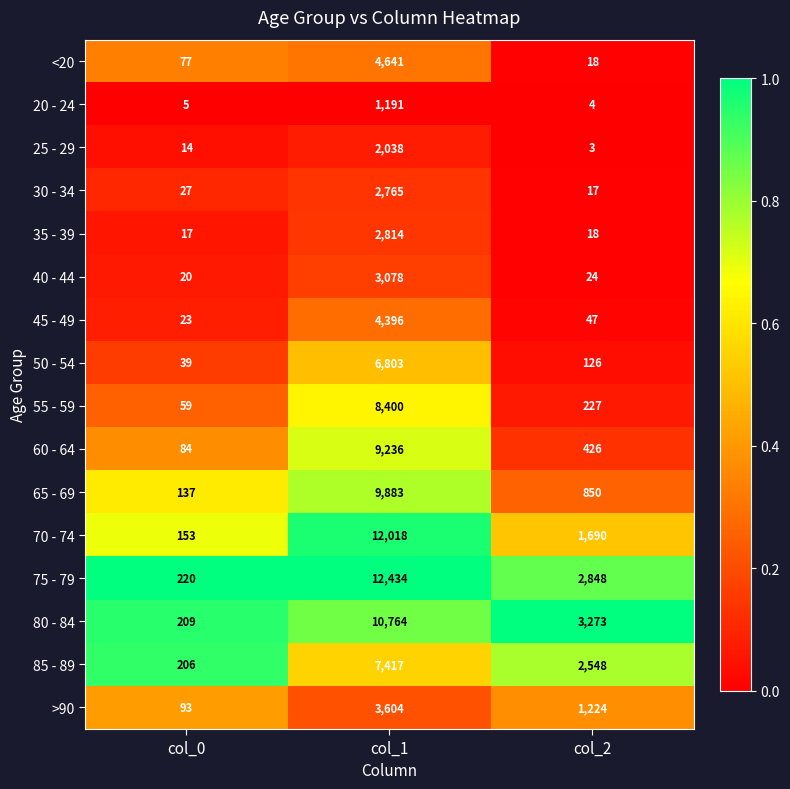

What is the maximum value shown in the chart?

12434